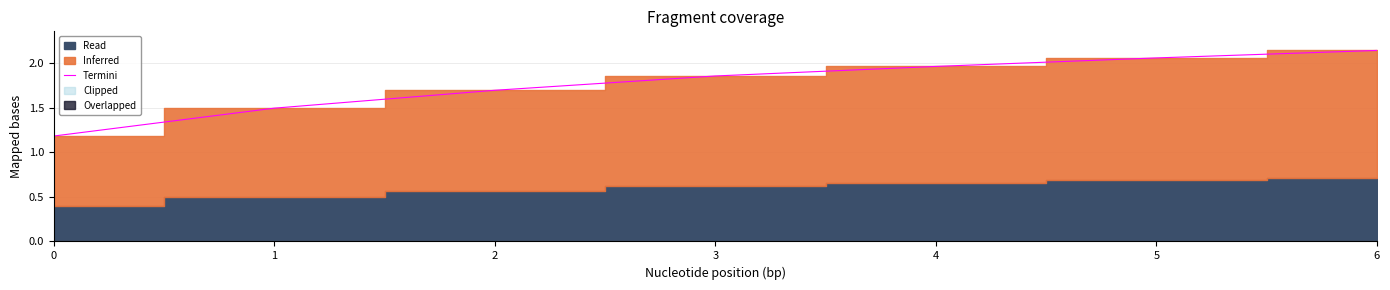

Is it true that the value at 4 is 2.0?

True